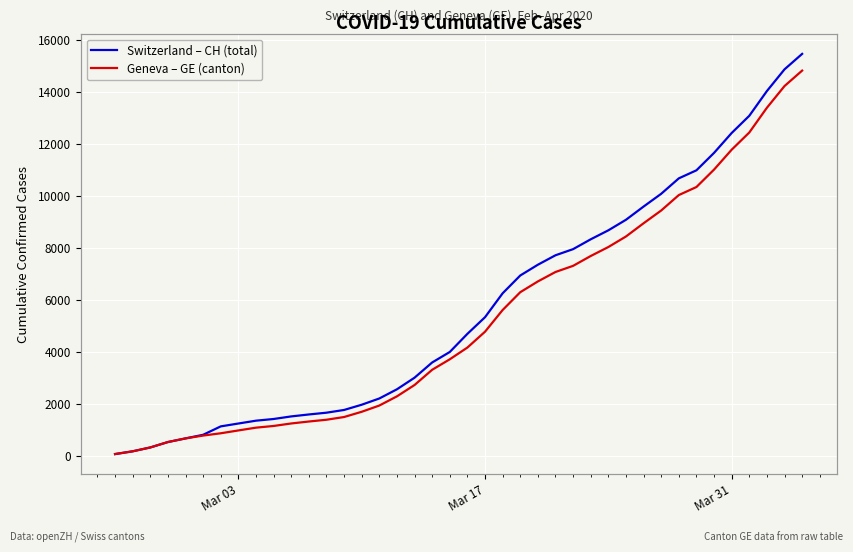

What is the maximum value shown in the chart?

15450